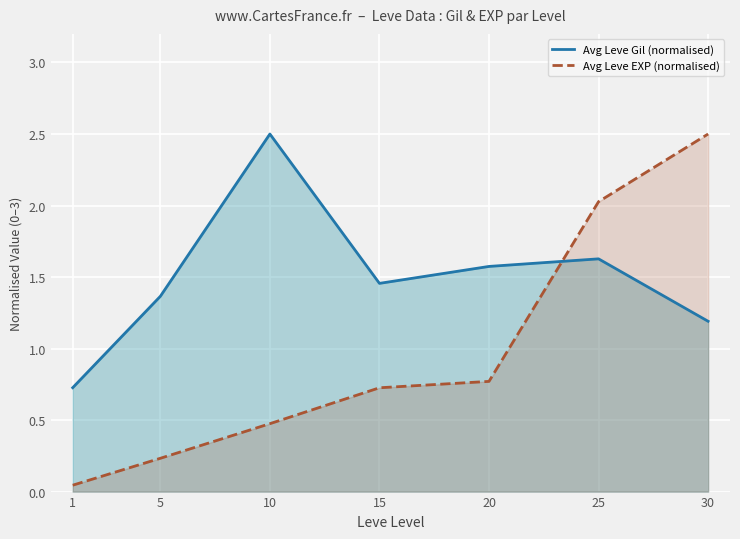

How many intersections are there between Avg Leve Gil (normalised) and Avg Leve EXP (normalised)?

1